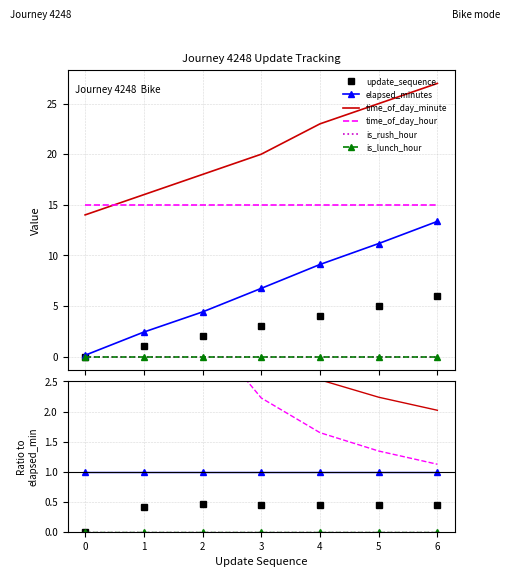

True or false: elapsed_minutes and is_rush_hour intersect in this chart.

False